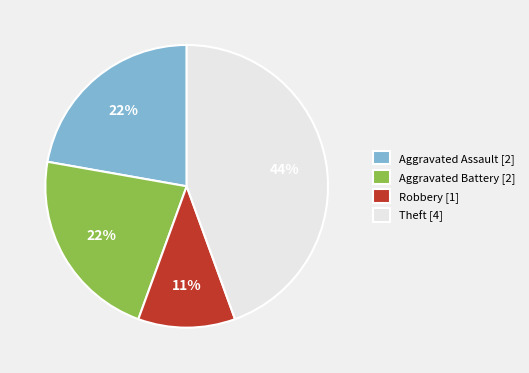

What is the smallest slice in the pie chart?

Robbery